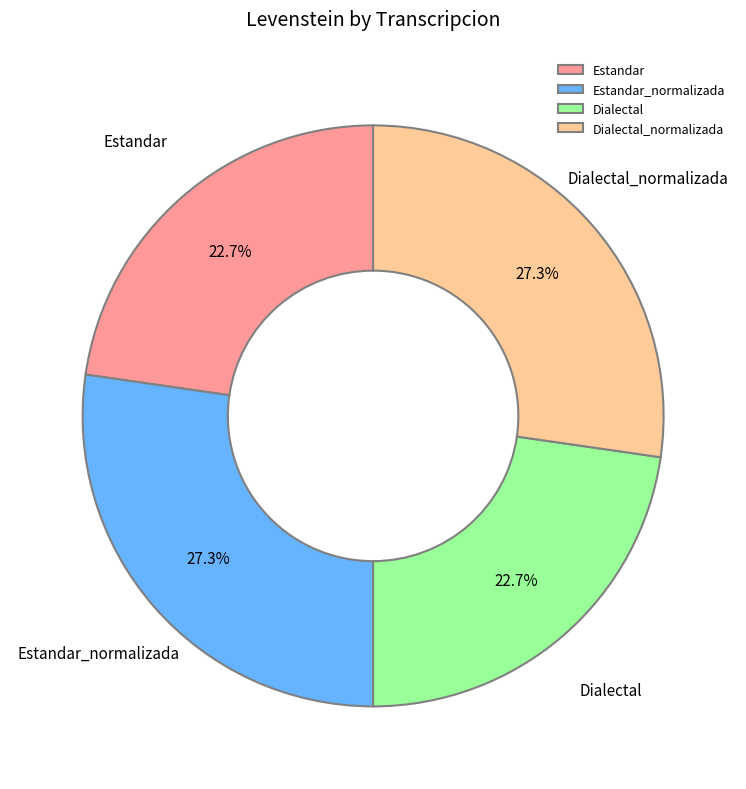

Does any single category account for the majority?

No